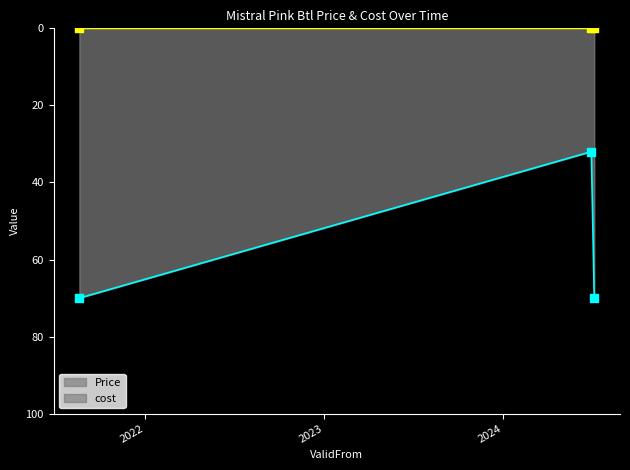

What is the change in value from 2024-06-30 to 2024-07-06?

+38